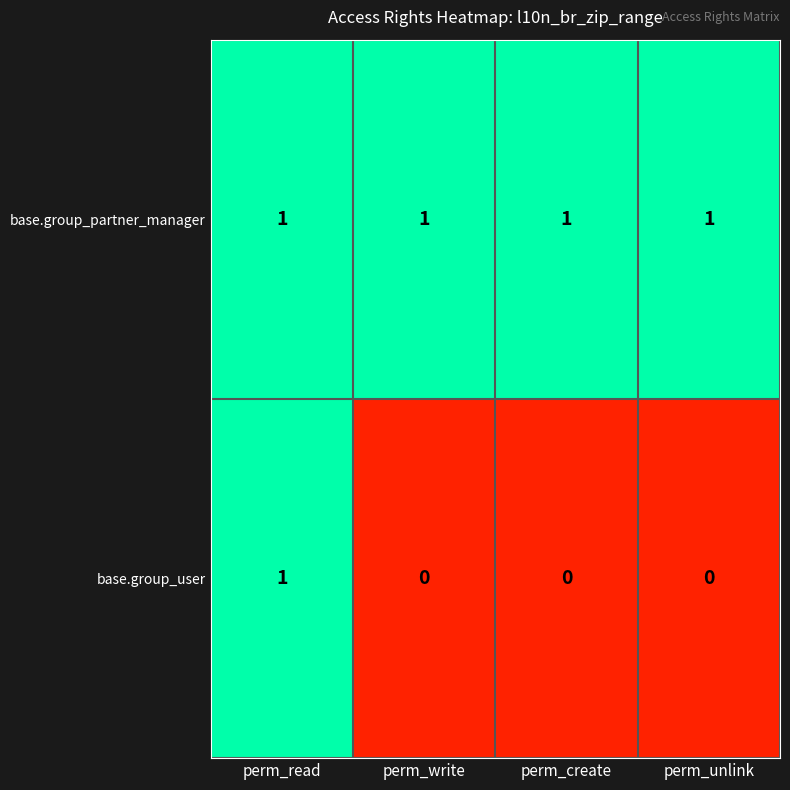

Is it true that base.group_user equals 0 at perm_create?

True